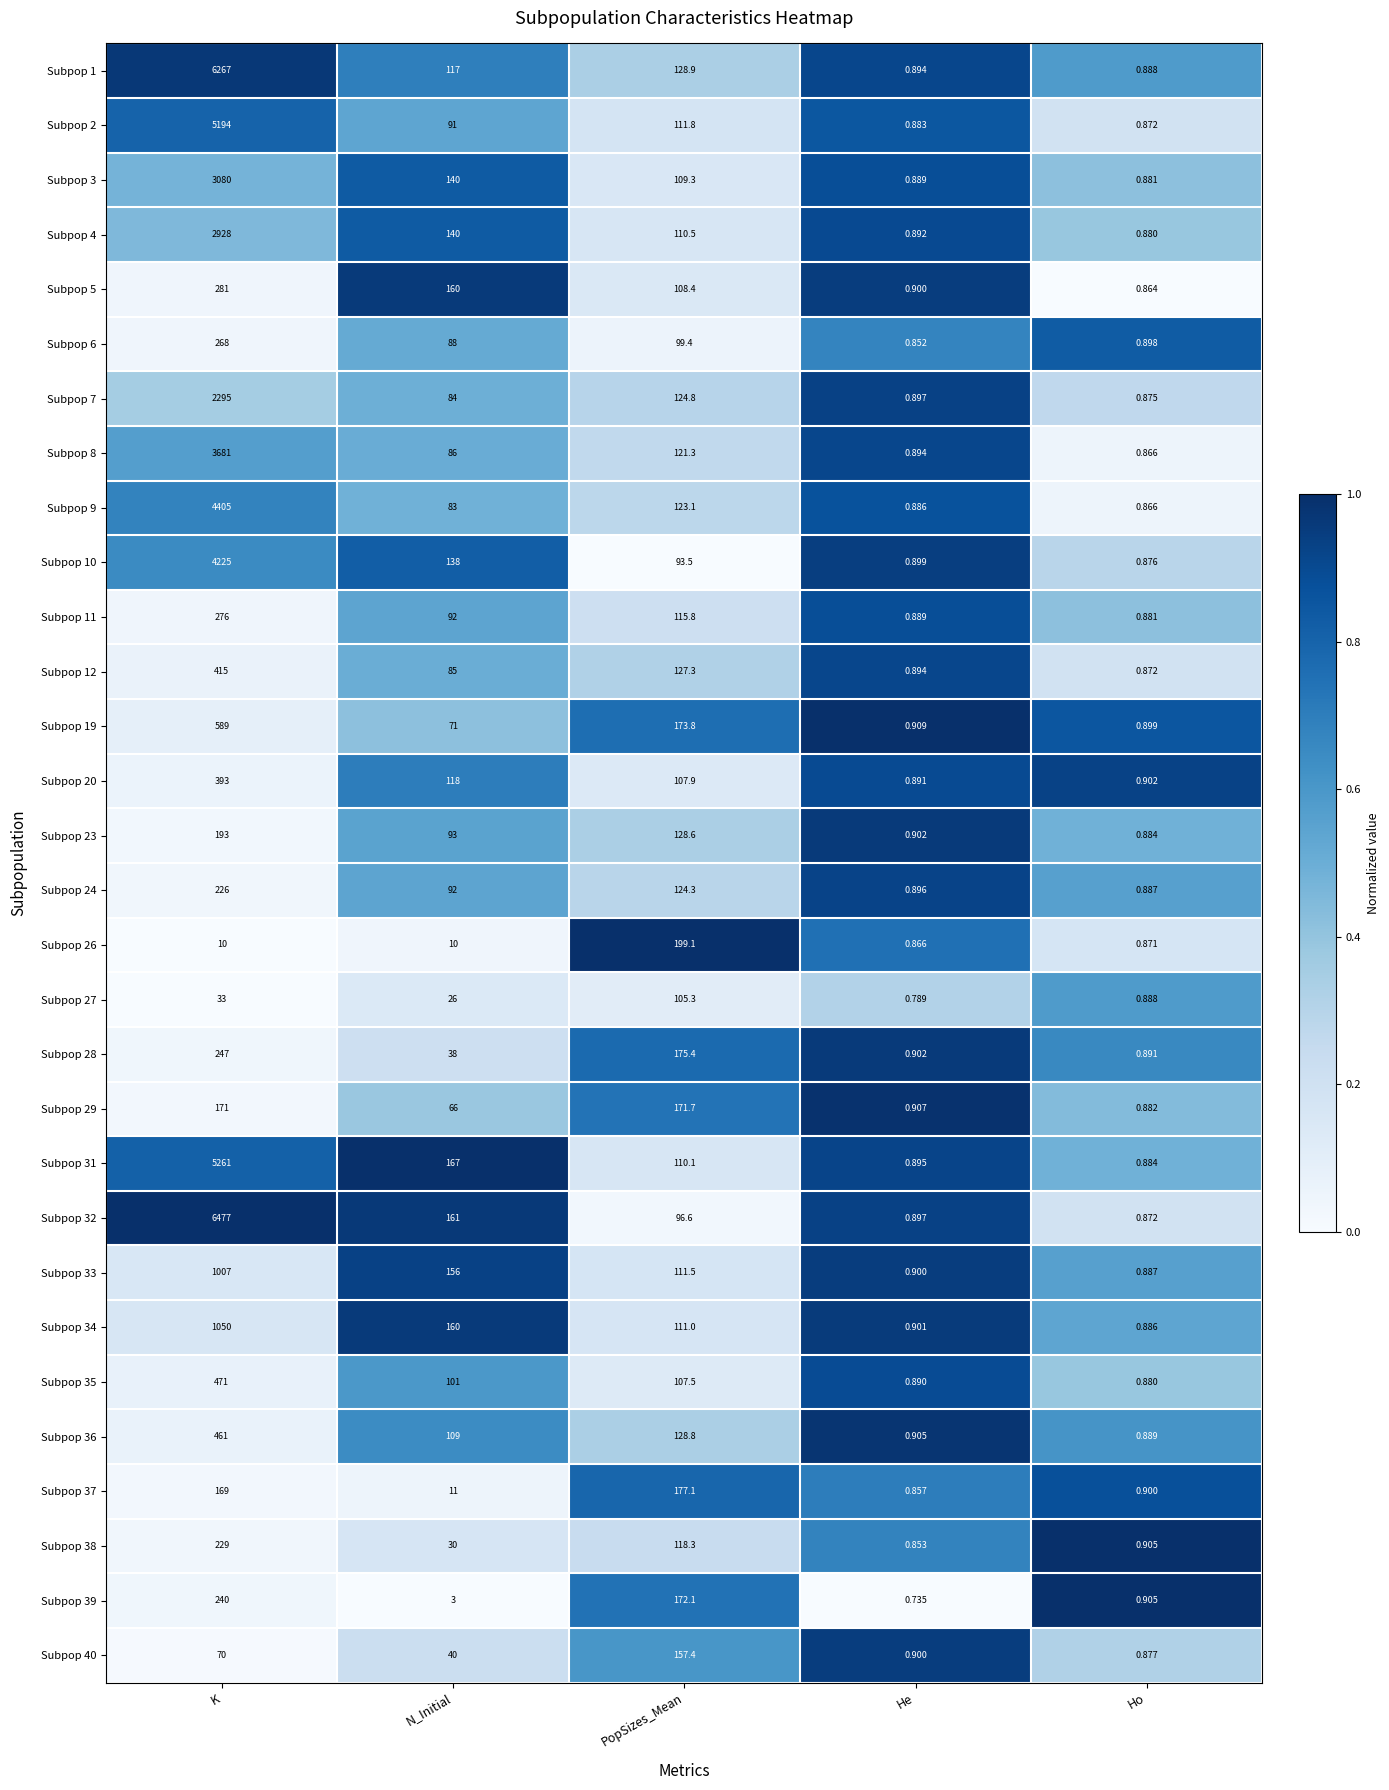

Where does the Subpop 20 series first go above 107?

K